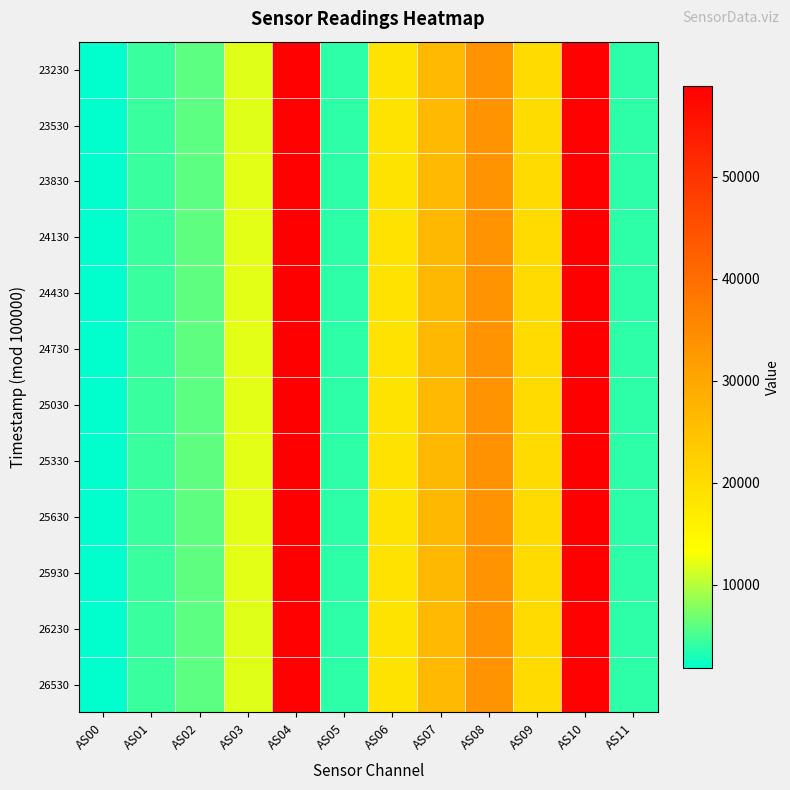

How many series are shown in this chart?

12